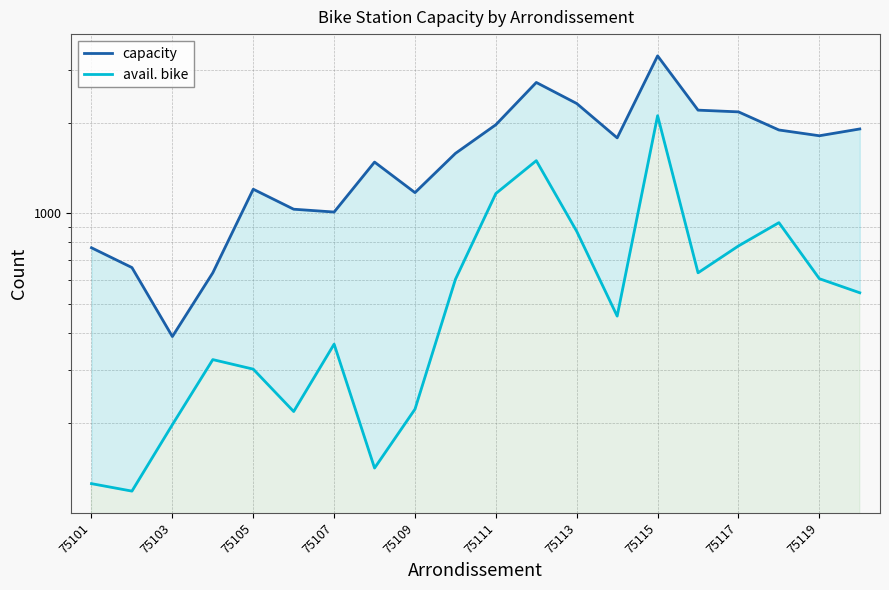

How many data points in avail. bike are above 544?

9